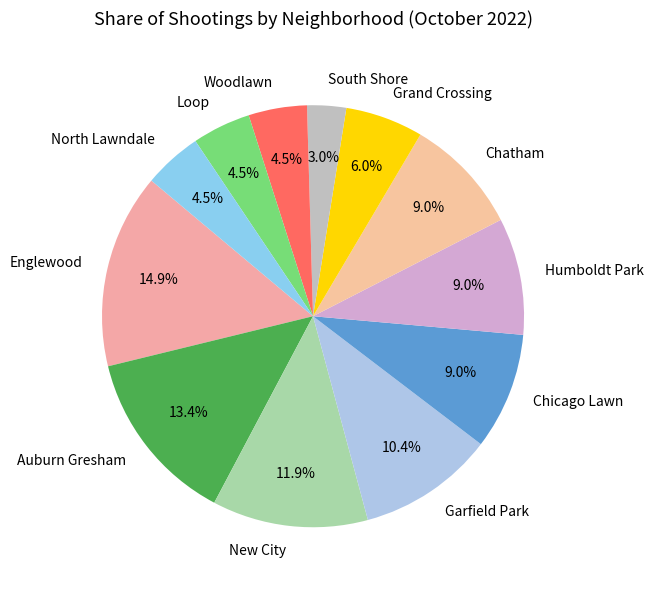

To the nearest percent, what is the average slice percentage?

8%